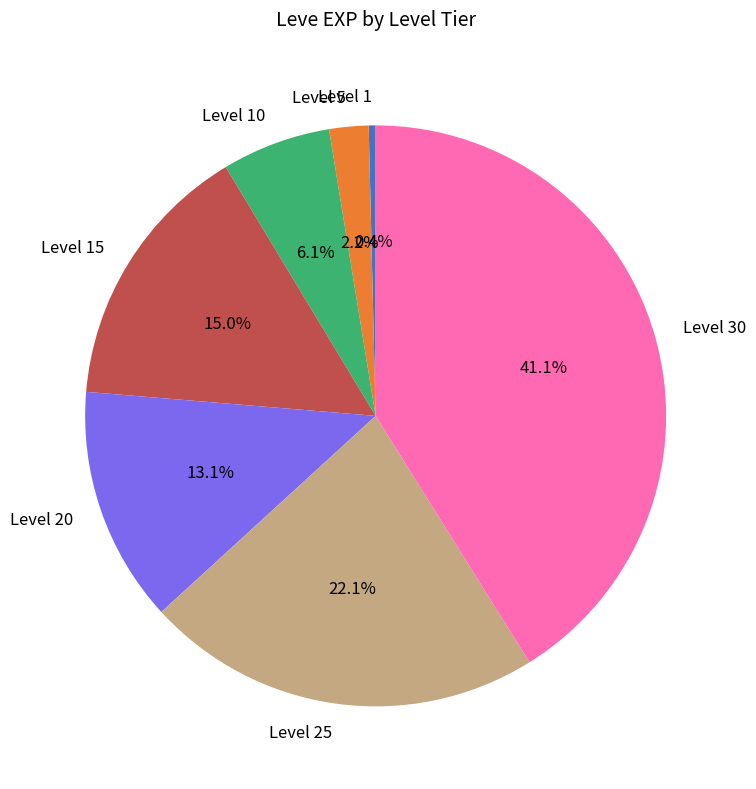

How many segments does this pie chart have?

7